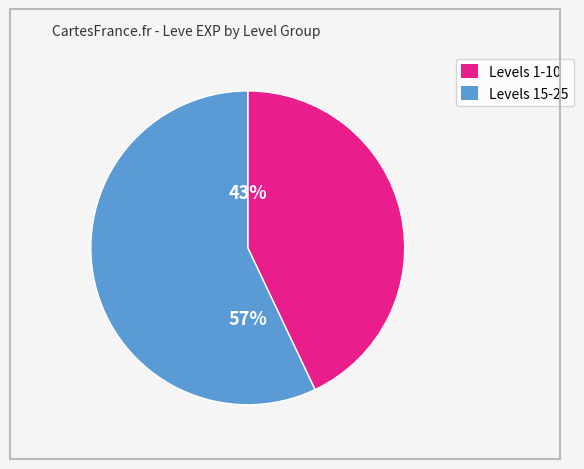

Does any single category account for the majority?

Yes